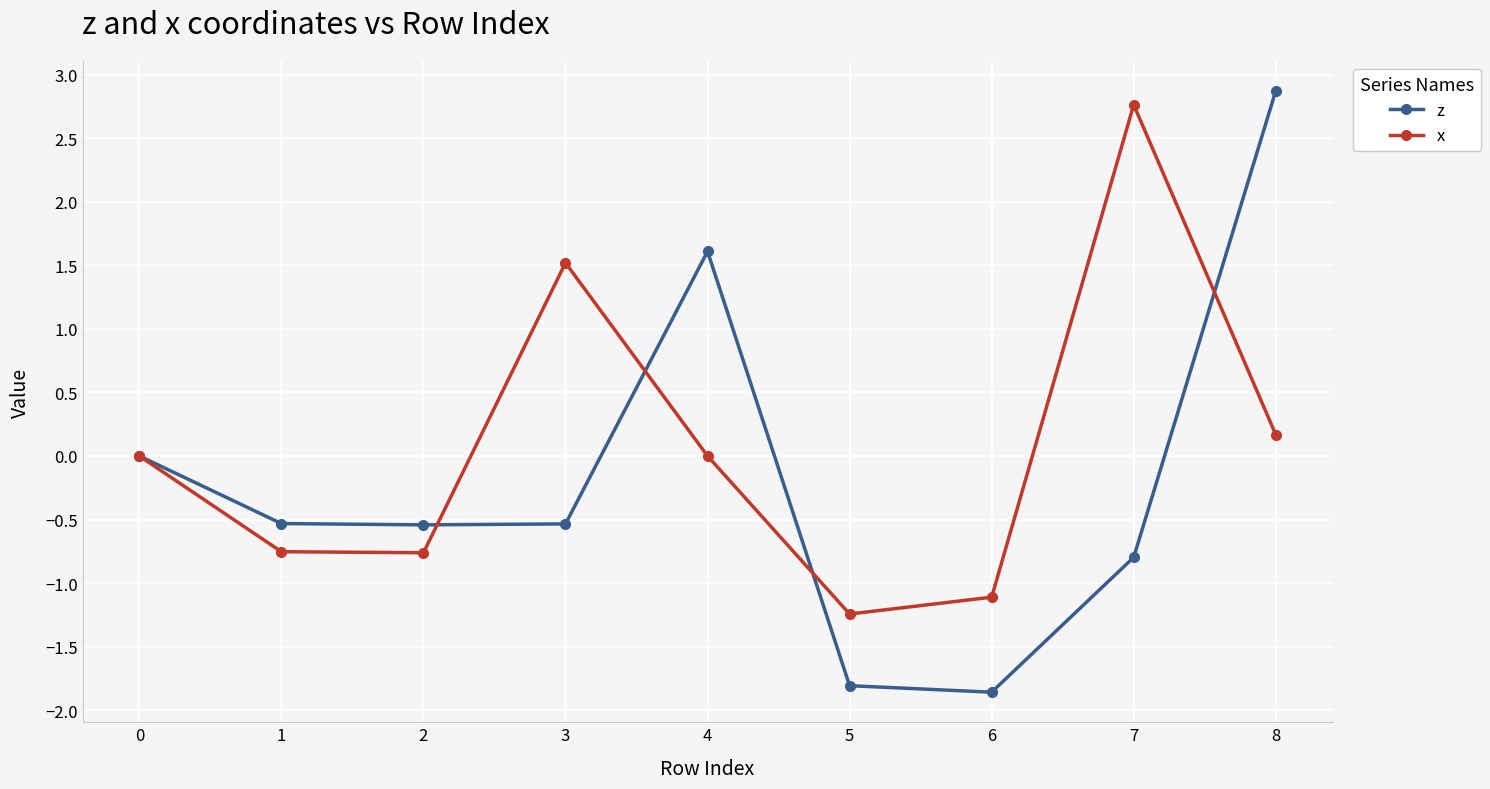

Is the value of x at 4 greater than the value of z at 3?

Yes